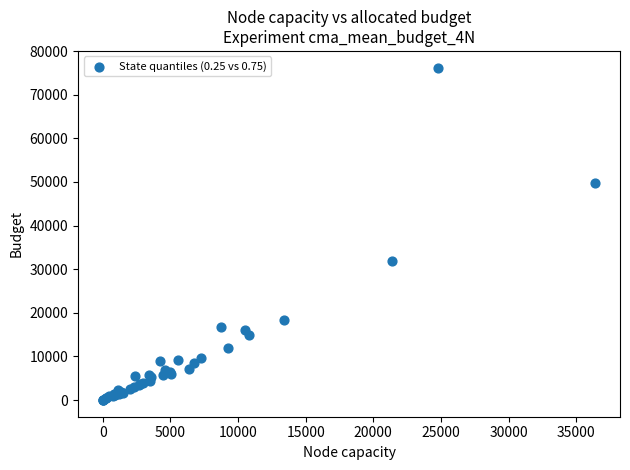

What Y value in the scatter plot is closest to 38105?

31893